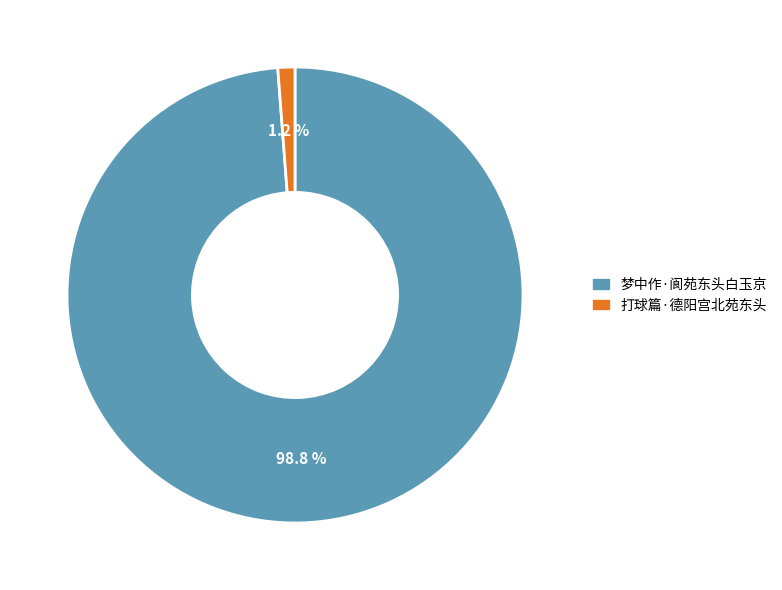

The 梦中作·阆苑东头白玉京 slice represents 99% of the pie. True or false?

True